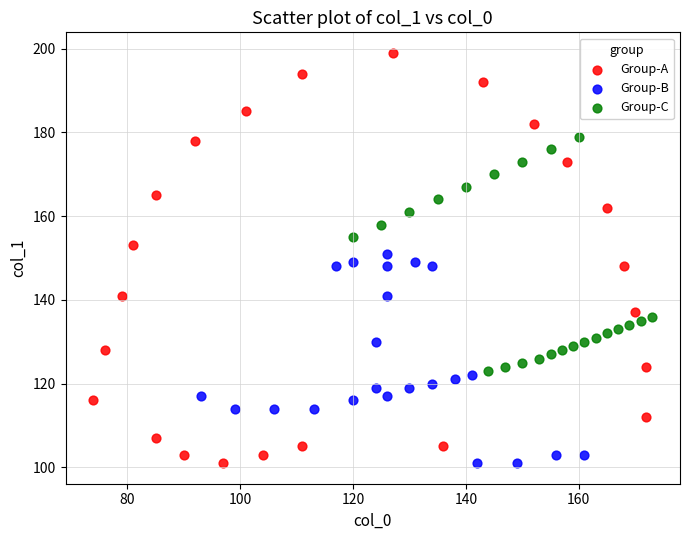

Which series contains the highest Y value?

Group-A